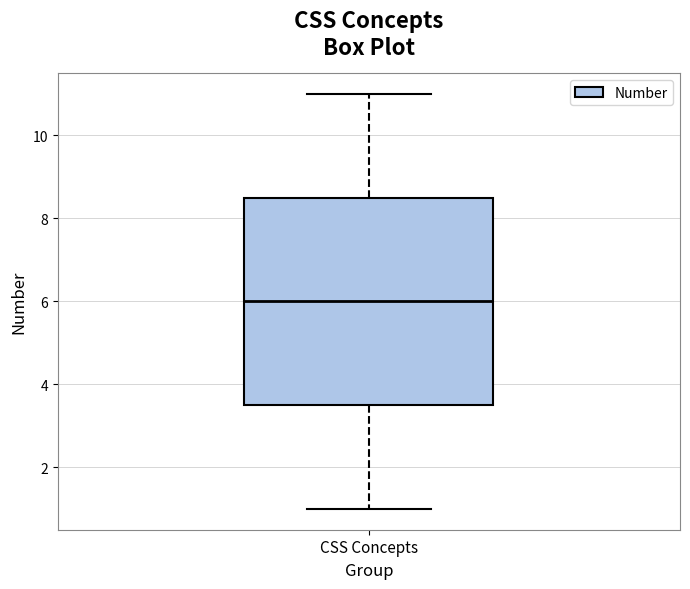

Transcribe this box plot: give where the median line is, the range the box spans, and where the two whiskers end, as read against the y-axis. The values are not printed on the chart, so give them approximately, as read against the axis.

median 6.0, box 3.6 to 8.6, whiskers 1.0 to 11.0